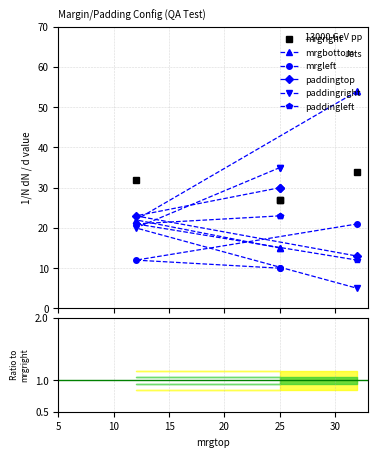

How many times do paddingright and paddingtop cross each other?

1